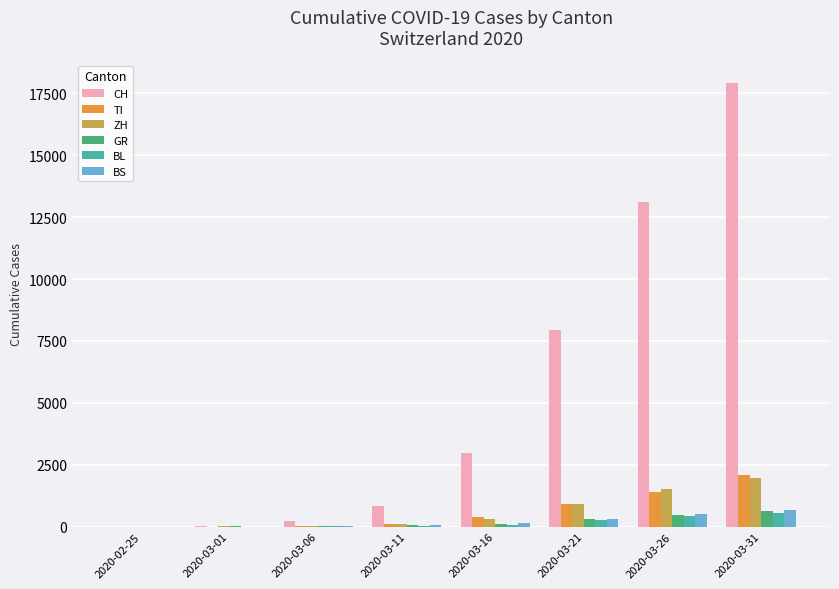

The value of GR at 2020-03-11 is 44. True or false?

True